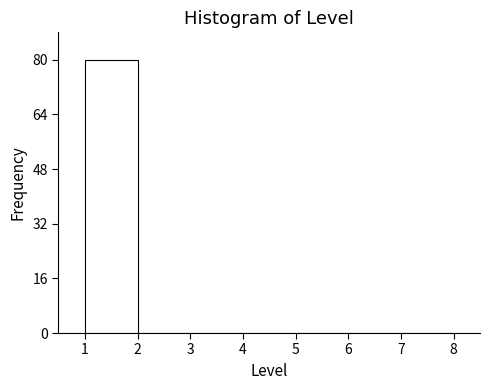

How tall is the bar that spans 1 to 2 on the x-axis? The values are not printed on the chart, so give them approximately, as read against the axis.

80